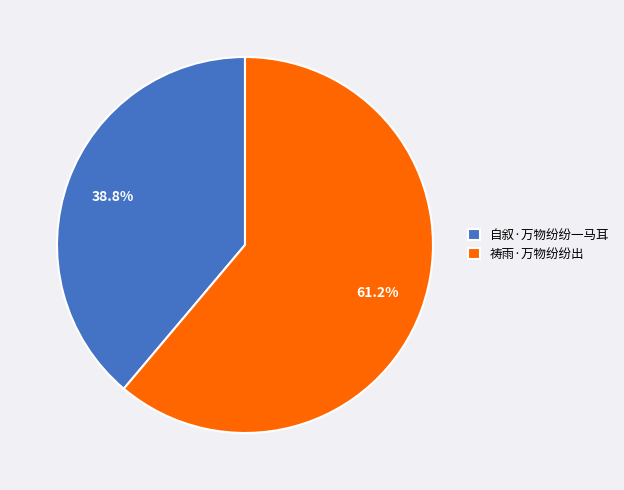

How many segments does this pie chart have?

2